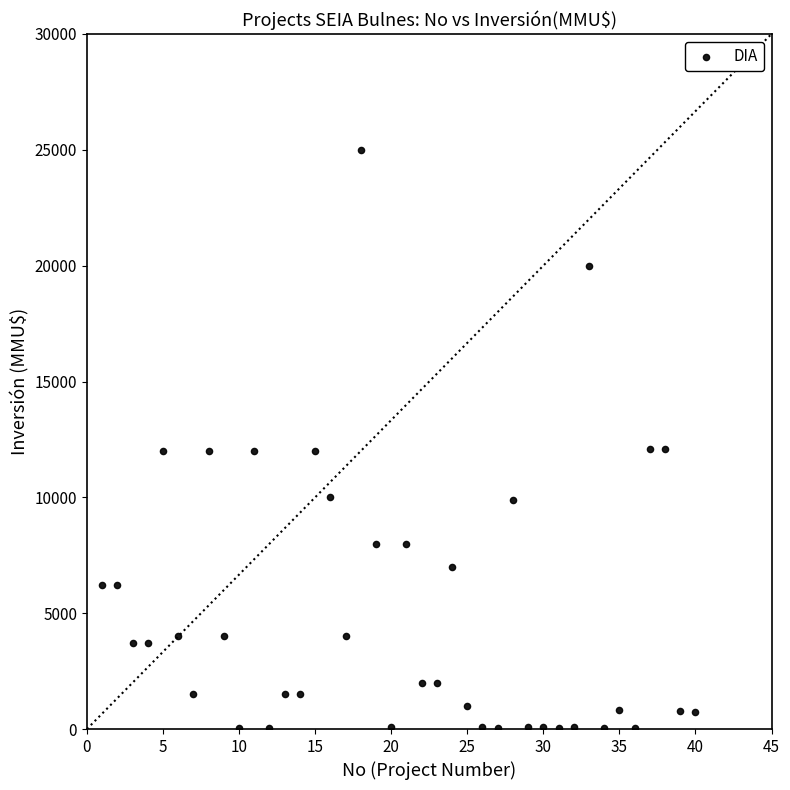

What is the range of Y values (max minus min)?

24963